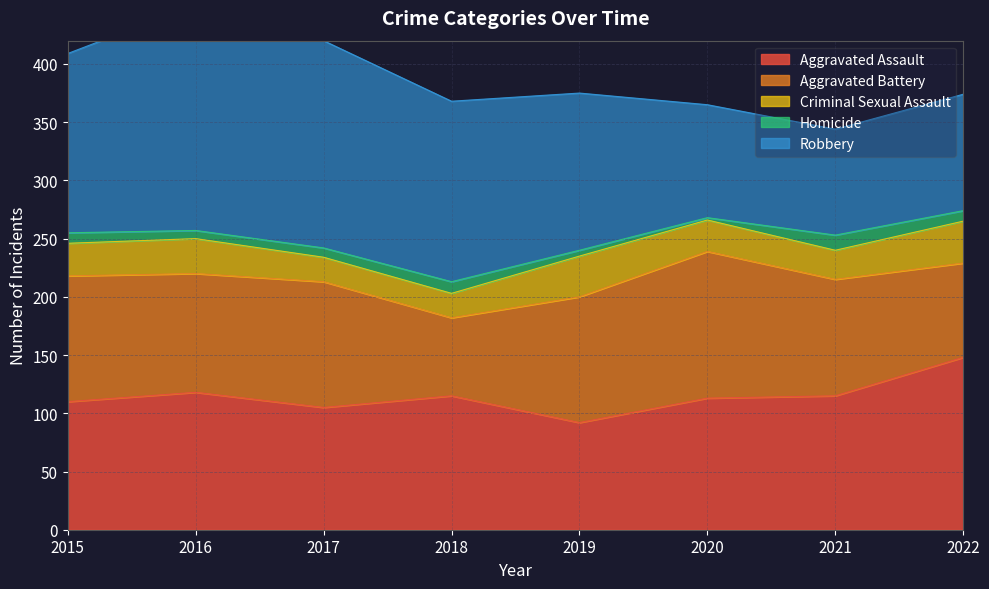

True or false: Homicide and Criminal Sexual Assault intersect in this chart.

False